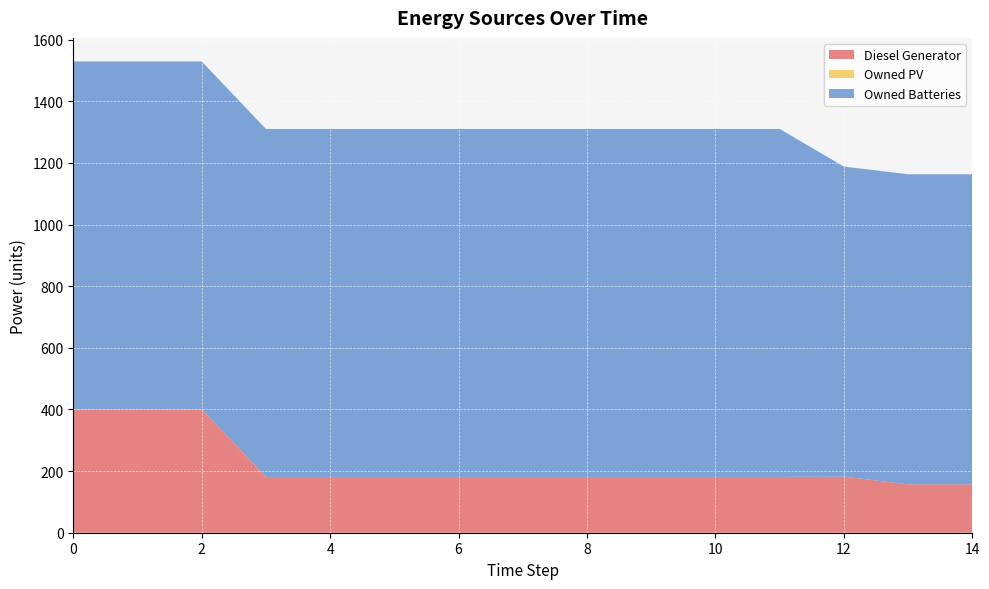

Reading left to right, transcribe all the data shown in this chart.

Diesel Generator: 0=400.0	1=400.0	2=400.0	3=181.0	4=181.0	5=181.0	6=181.0	7=181.0	8=181.0	9=181.0	10=181.0	11=181.0	12=182.0	13=157.0	14=157.0
Owned PV: 0=0.0	1=0.0	2=0.0	3=0.0	4=0.0	5=0.0	6=0.0	7=0.0	8=0.0	9=0.0	10=0.0	11=0.0	12=0.0	13=0.0	14=0.0
Owned Batteries: 0=1129.0	1=1129.0	2=1129.0	3=1129.0	4=1129.0	5=1129.0	6=1129.0	7=1129.0	8=1129.0	9=1129.0	10=1129.0	11=1129.0	12=1006.0	13=1006.0	14=1006.0